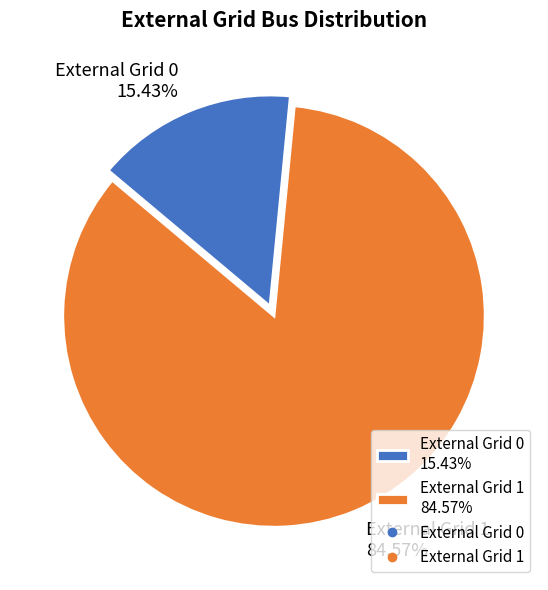

Which slice is the smallest?

External Grid 0